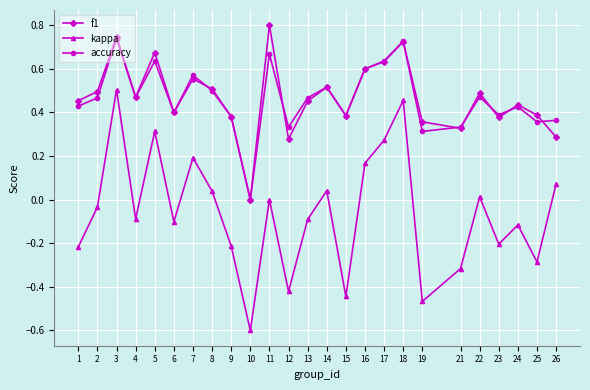

Is the value of f1 at 18 greater than the value of kappa at 25?

Yes